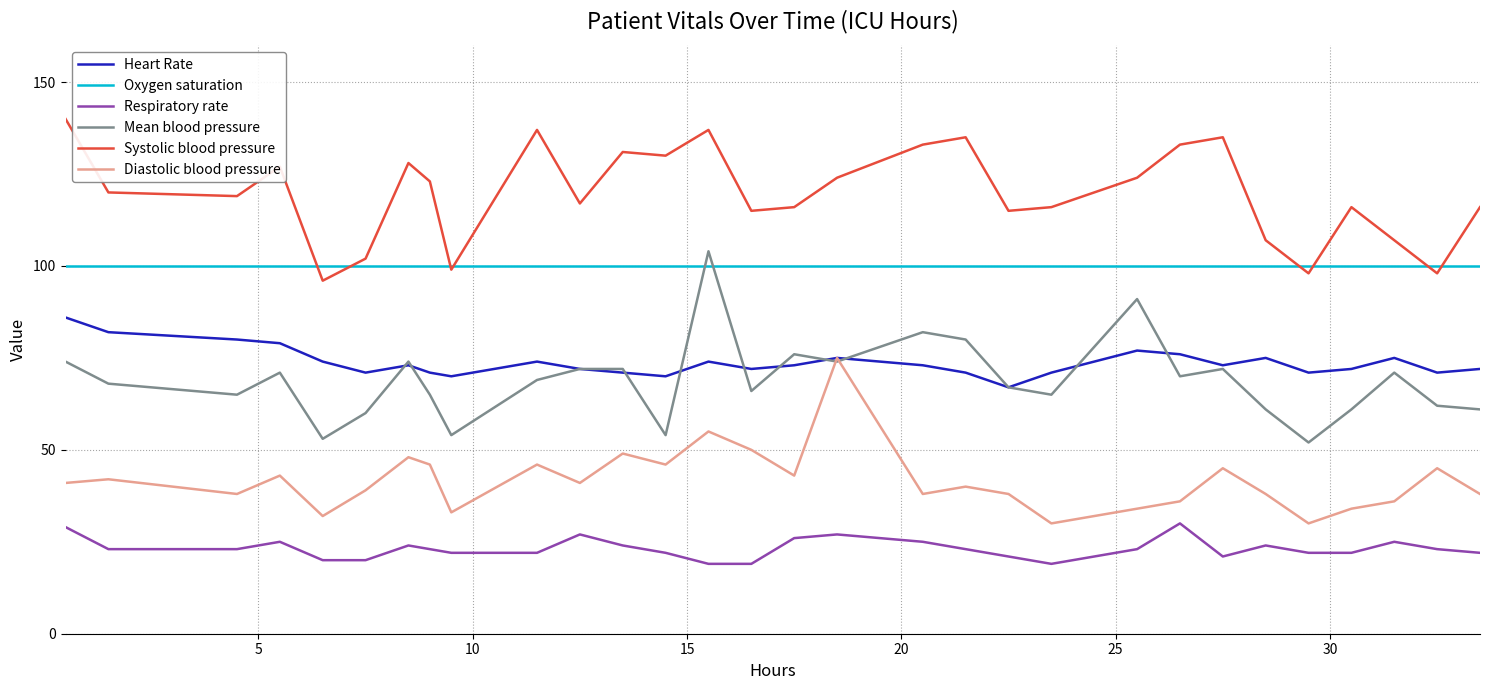

How many lines are shown in the chart?

6